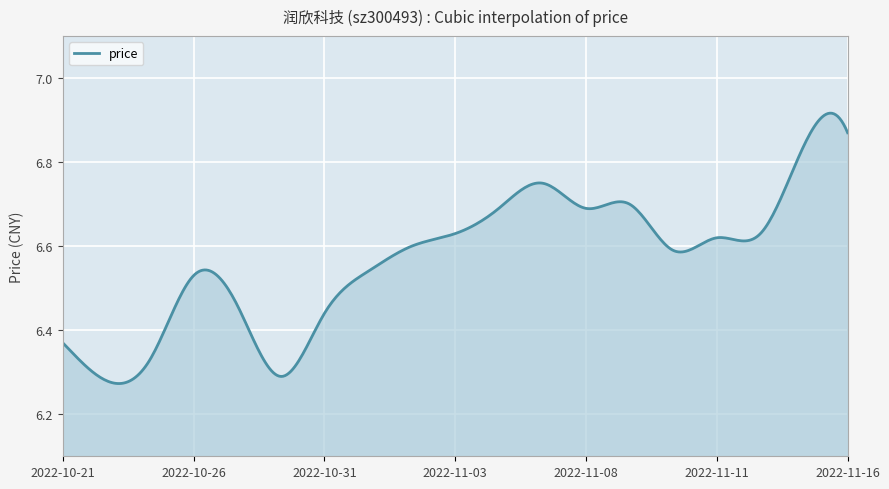

Does the chart have visible grid lines?

Yes